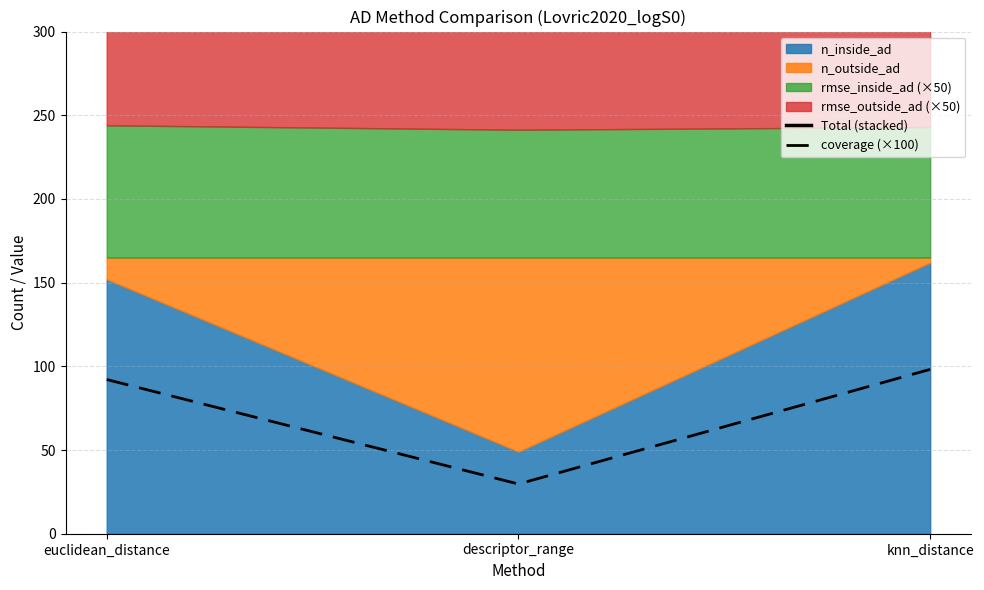

Which label corresponds to the largest value in the chart?

knn_distance